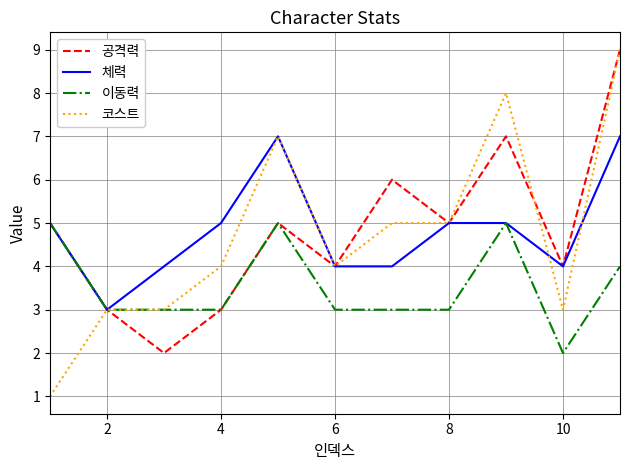

What are all the series names shown in the legend?

공격력, 체력, 이동력, 코스트